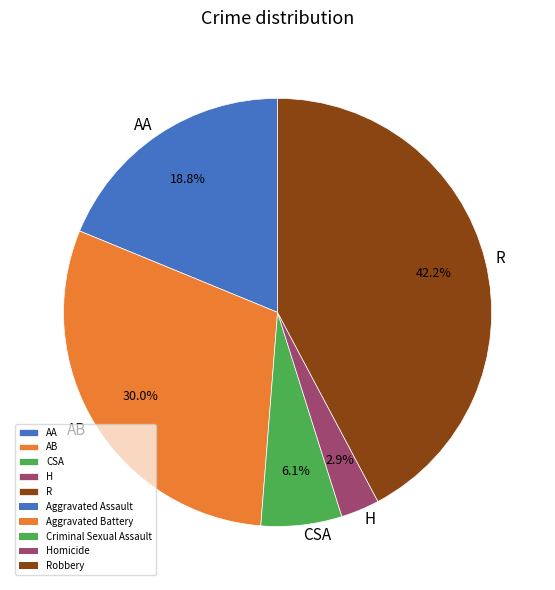

Combined, what portion of the pie is CSA and AA?

24.9%